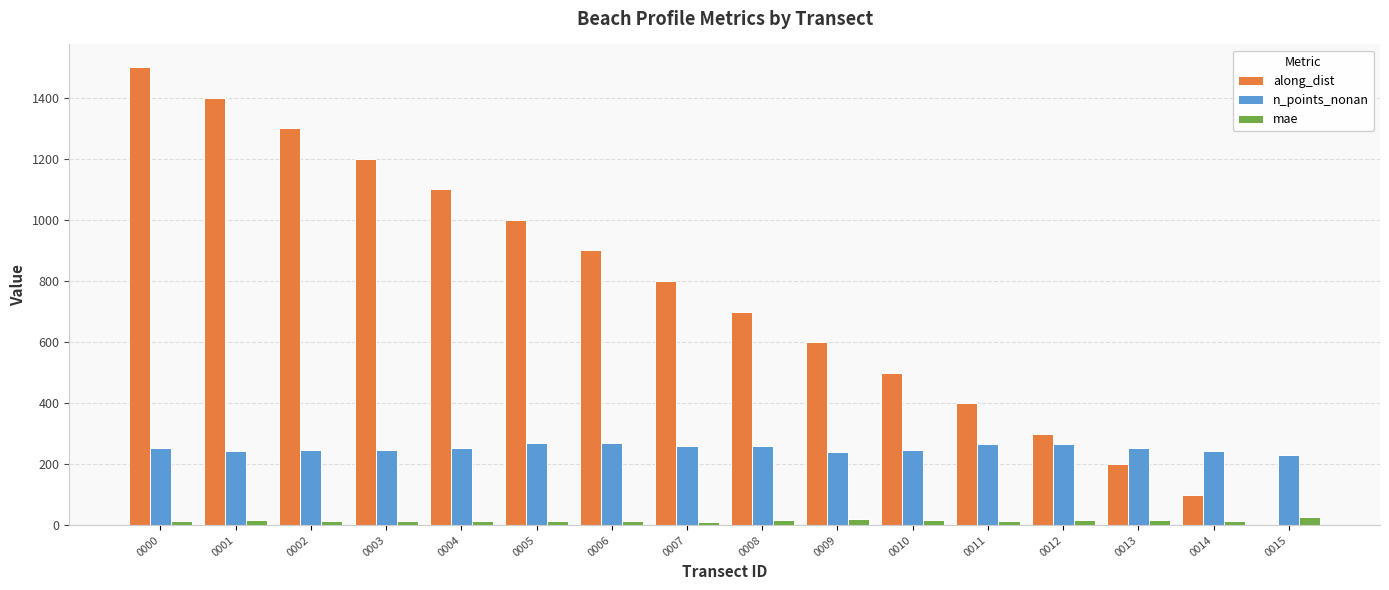

Between 0003 and 0015, which series saw the biggest shift?

along_dist